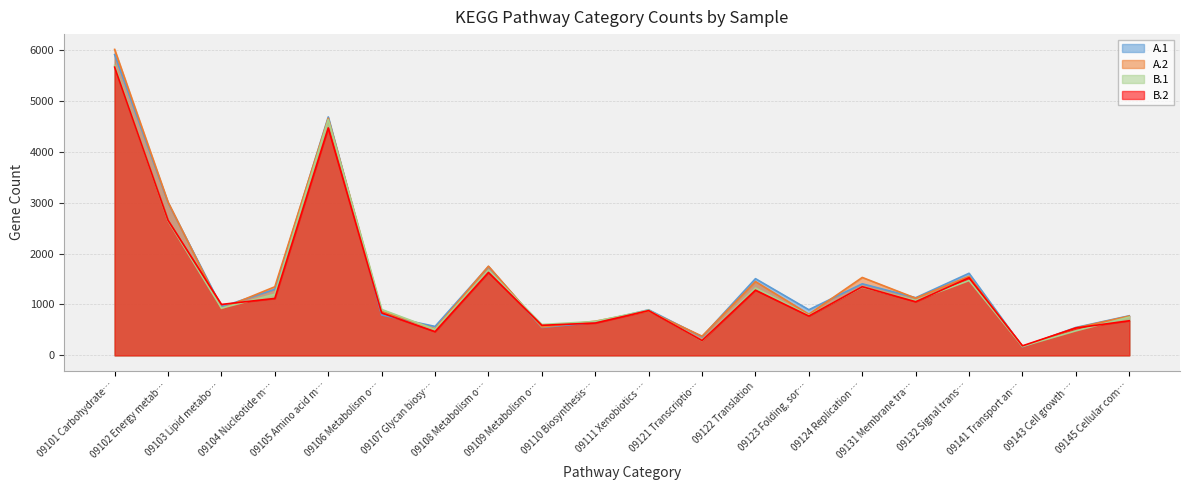

What are all the series names shown in the legend?

A.1, A.2, B.1, B.2